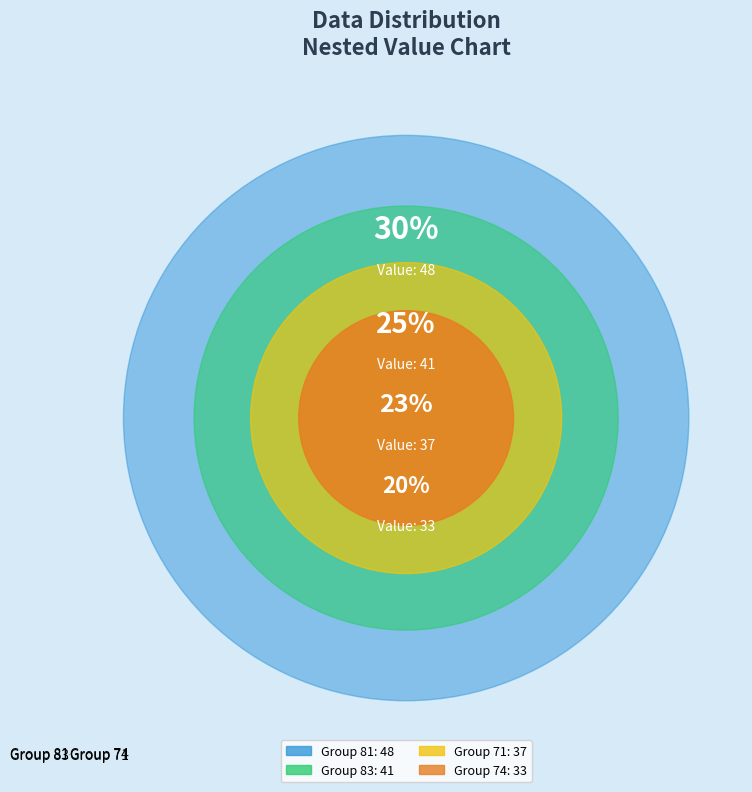

Does Group 74 represent more than half of the total?

No